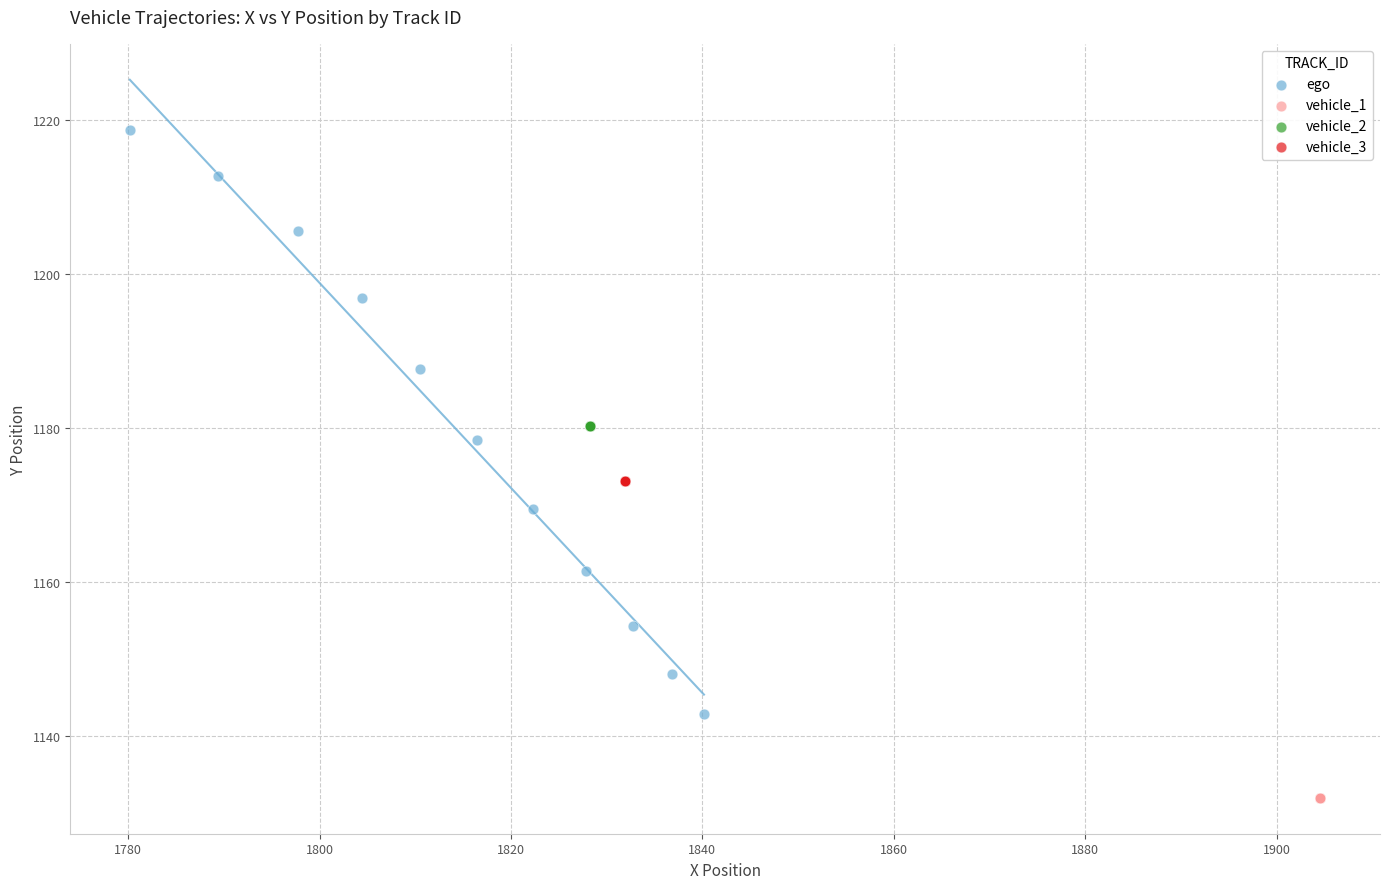

Which series contains the lowest Y value?

vehicle_1